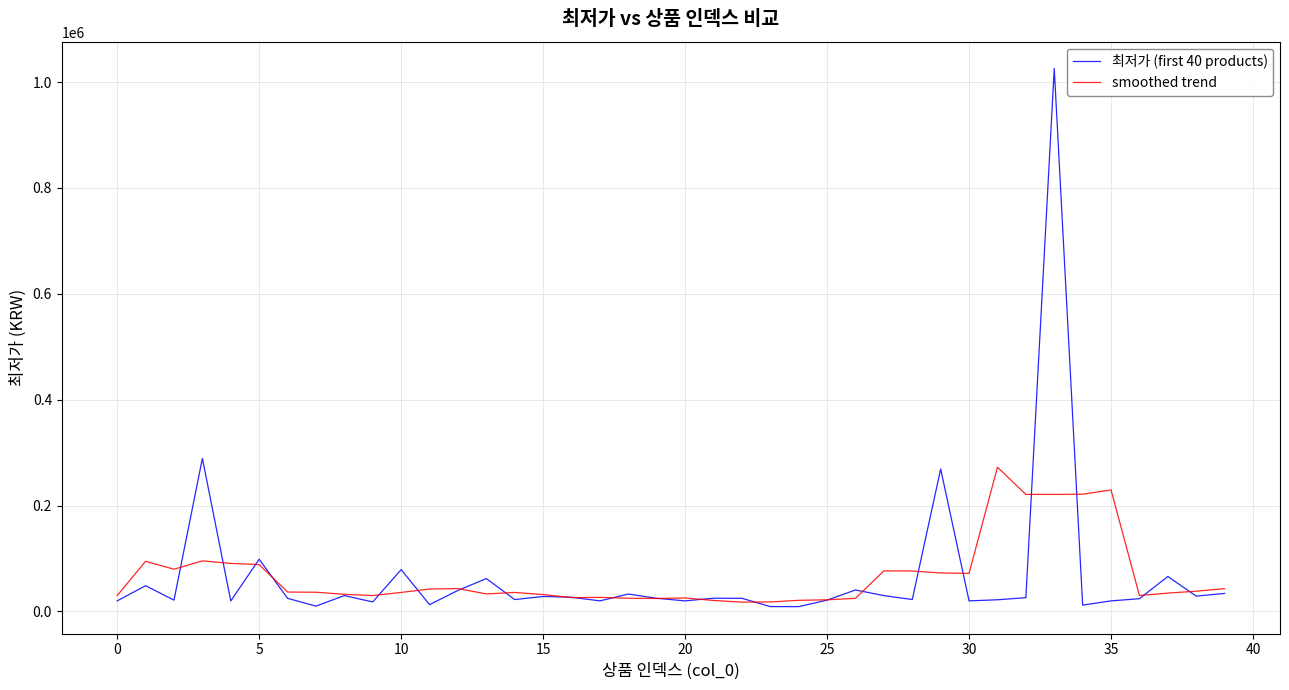

True or false: 최저가 (first 40 products) and smoothed trend cross at least once.

True